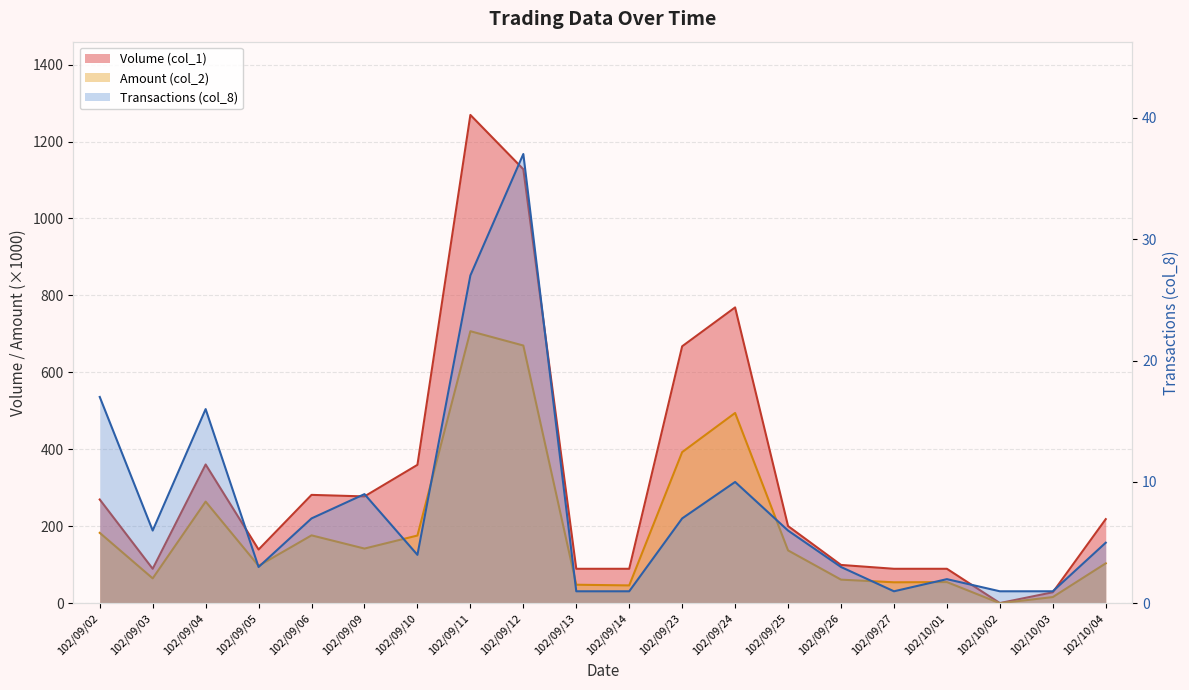

How many interior local valleys does the Amount (col_2) series have?

6